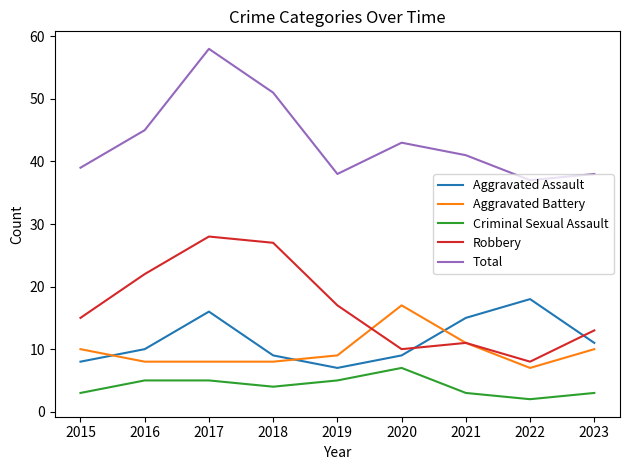

What are all the series names shown in the legend?

Aggravated Assault, Aggravated Battery, Criminal Sexual Assault, Robbery, Total